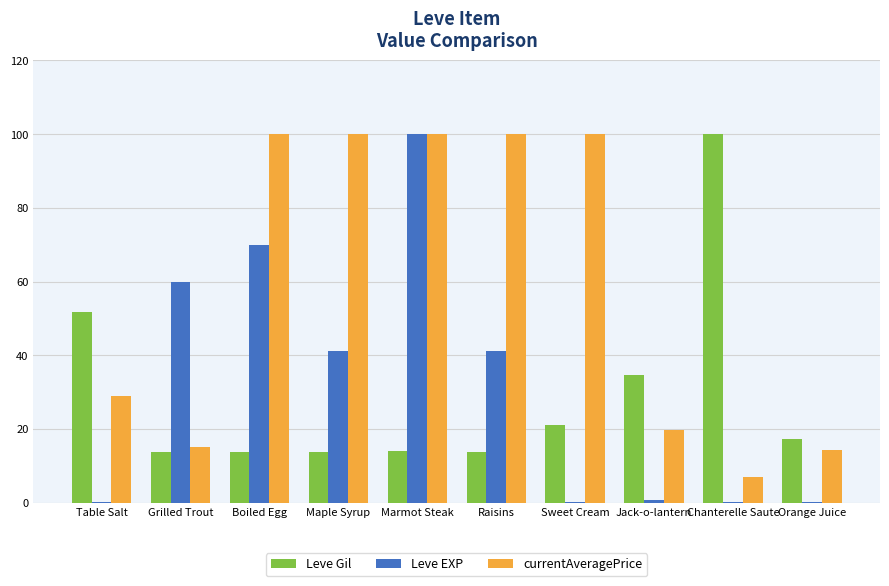

What is the sum of the Leve Gil values at Boiled Egg and Marmot Steak?

27.8